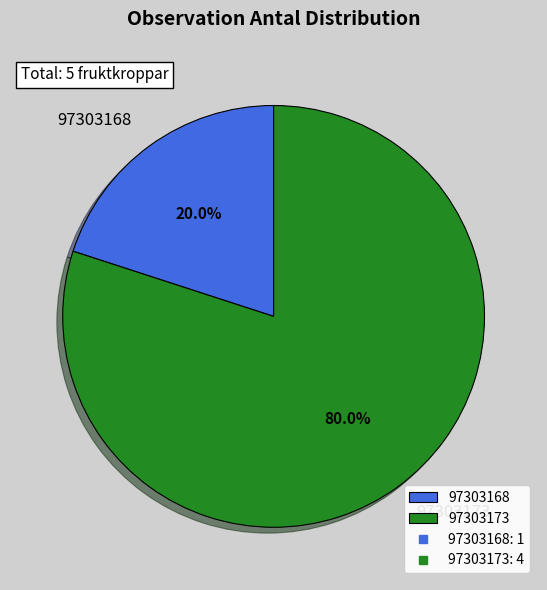

Between 97303173 and 97303168, which is larger?

97303173